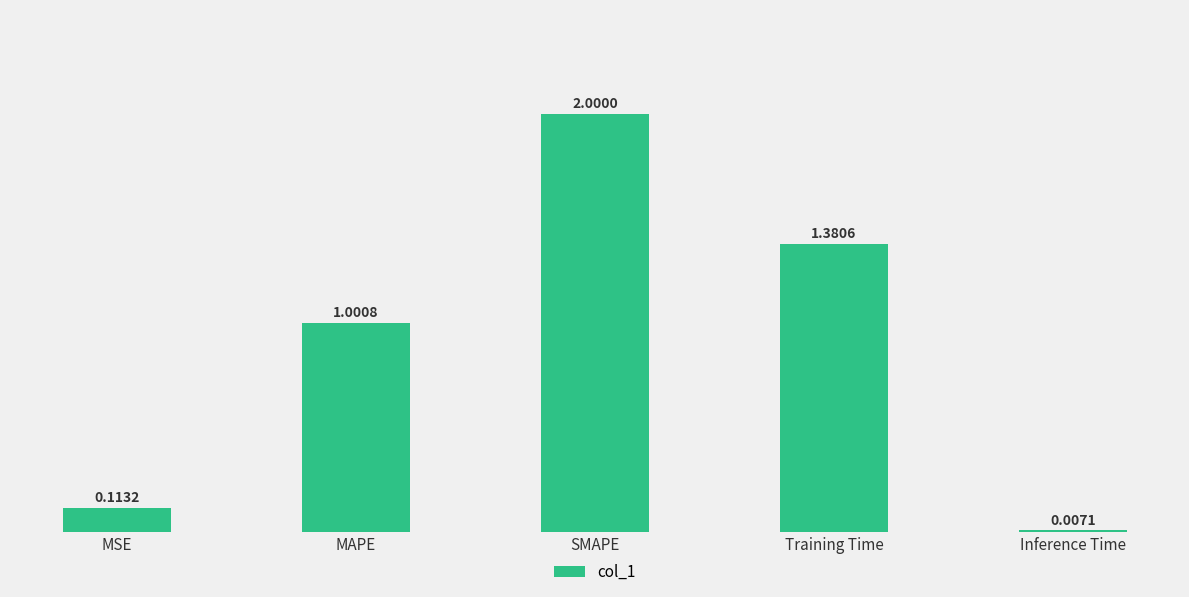

What value does the data have at MAPE?

1.0